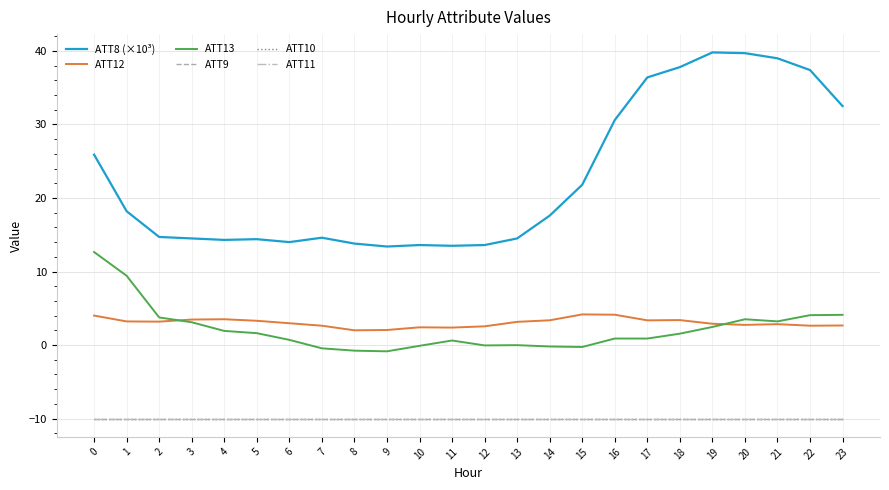

Does the chart have visible grid lines?

Yes